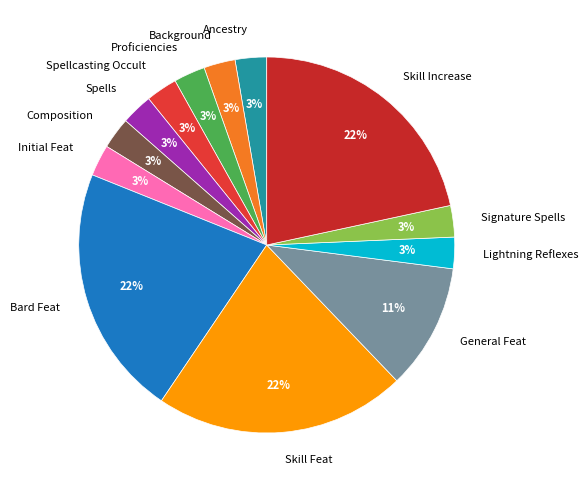

Do General Feat and Bard Feat together represent more than half of the pie?

No